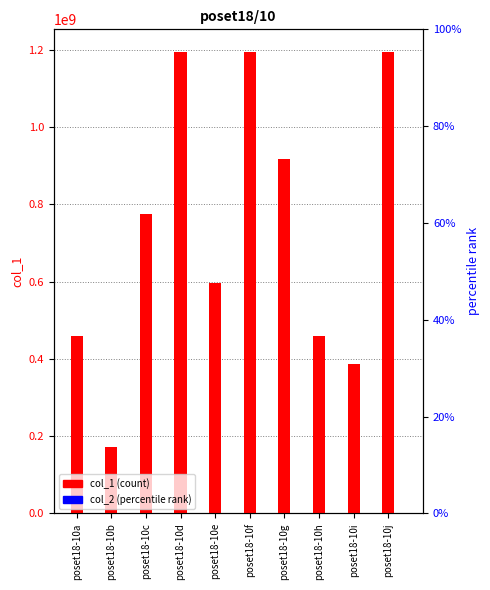

Where does the col_1 (count) series first go above 774840978?

poset18-10d